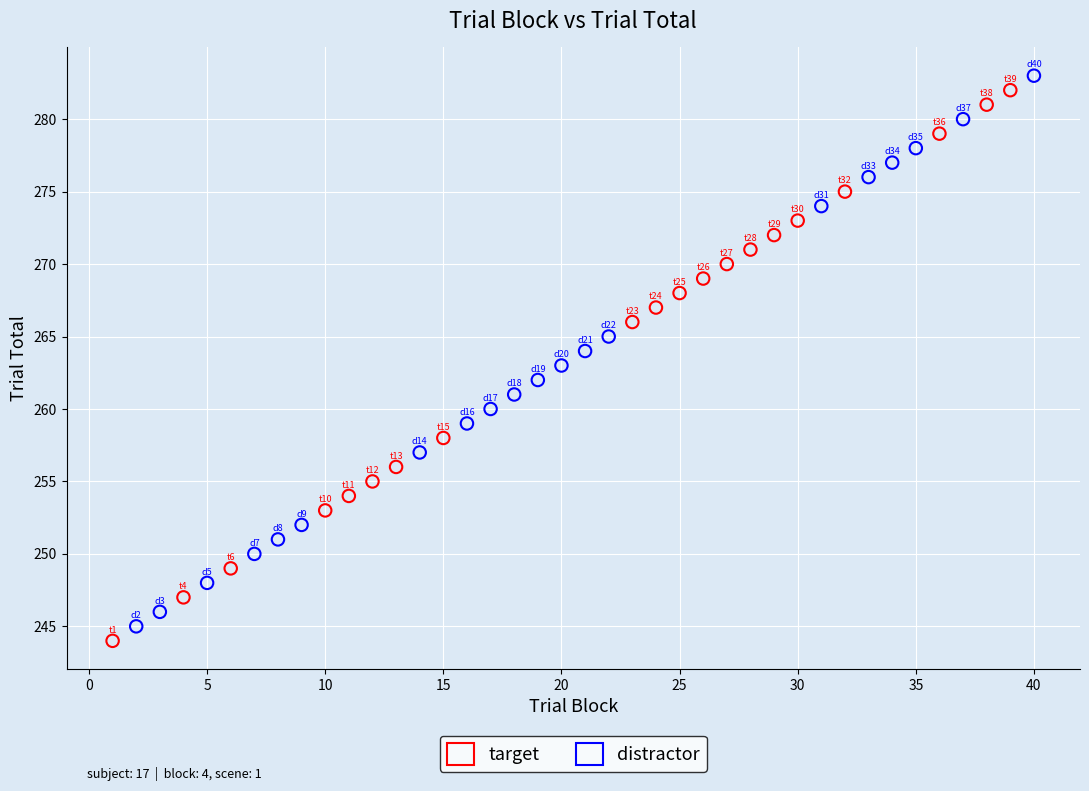

What are all the series names shown in the legend?

target, distractor